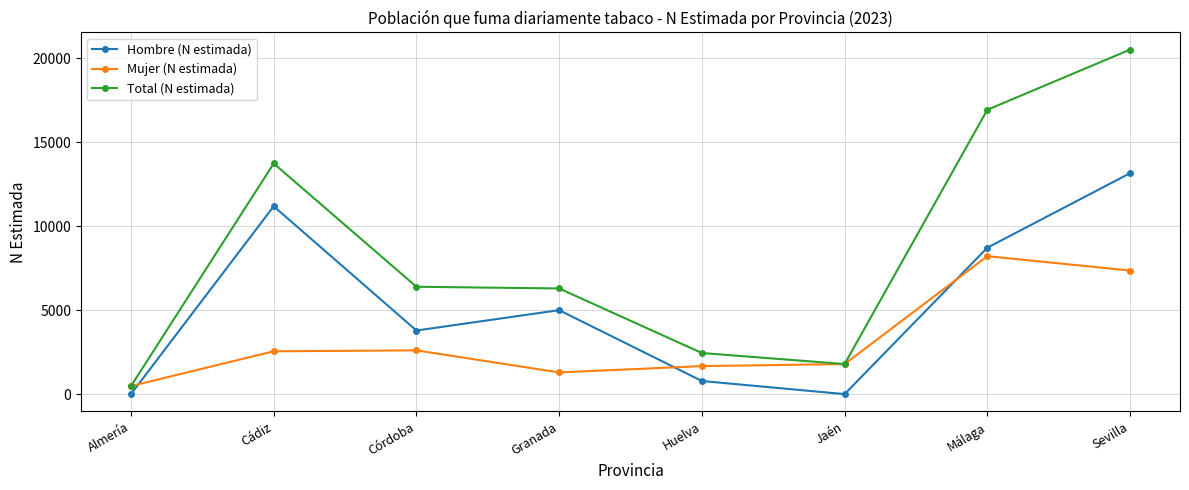

What is the difference between the maximum and minimum values in the Total (N estimada) series?

20026